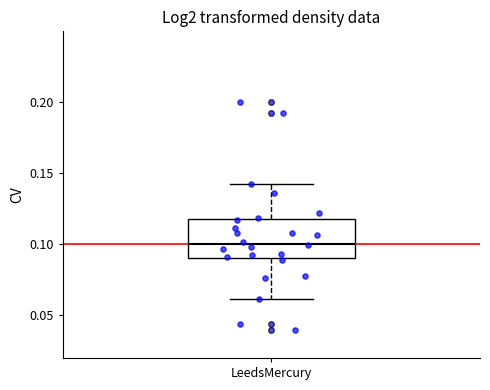

Transcribe this box plot: give where the median line is, the range the box spans, and where the two whiskers end, as read against the y-axis. The values are not printed on the chart, so give them approximately, as read against the axis.

median 0.100, box 0.090 to 0.120, whiskers 0.060 to 0.145